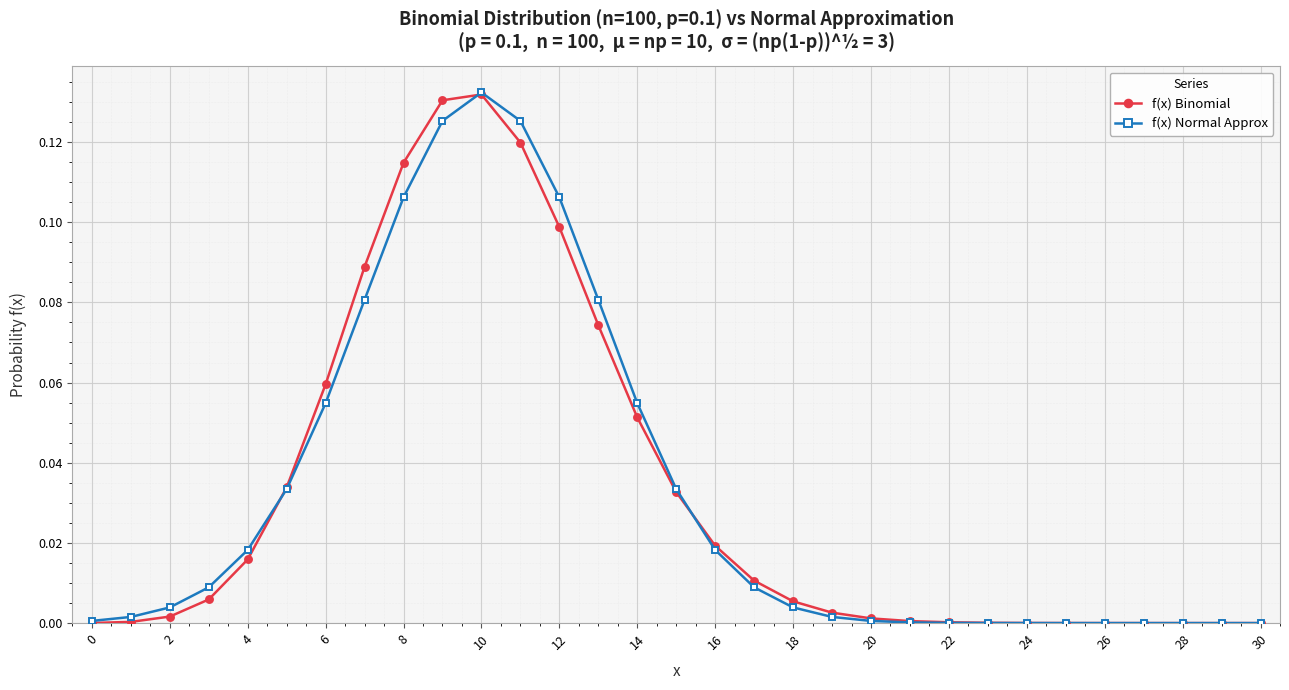

Which category has the lowest value across all series?

30